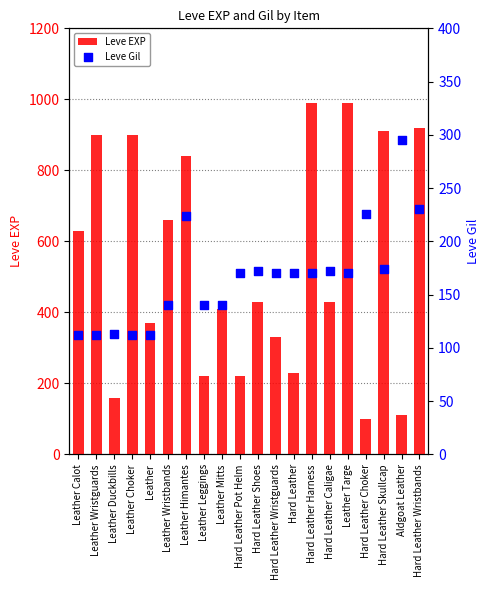

Is the value of Leve Gil at Leather Calot greater than the value of Leve EXP at Leather Wristbands?

No